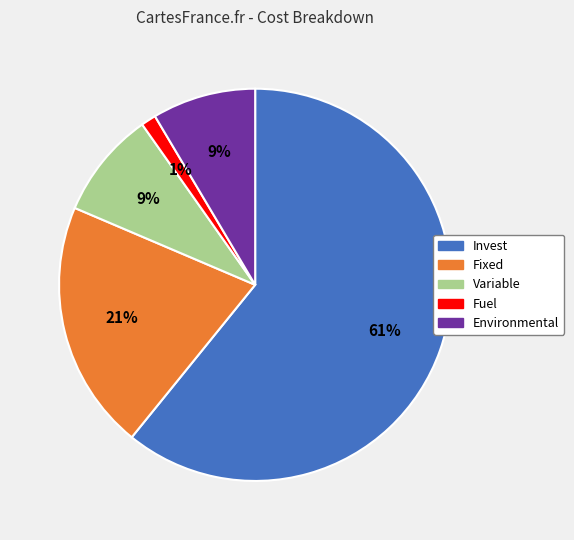

Which has a higher value, Environmental or Invest?

Invest